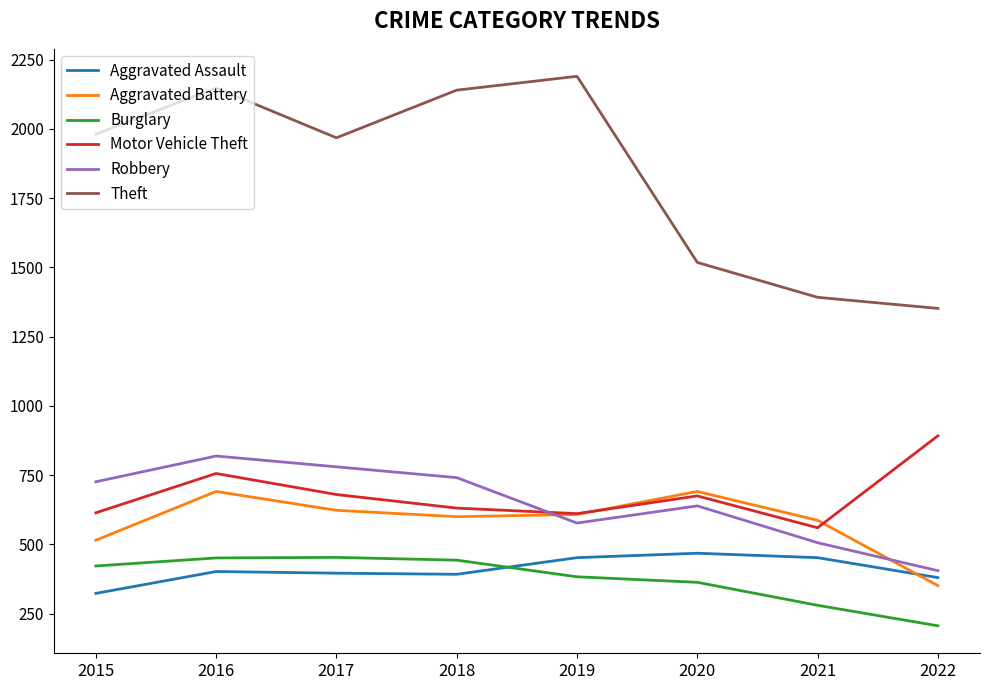

At which category does the chart reach its peak across all series?

2019